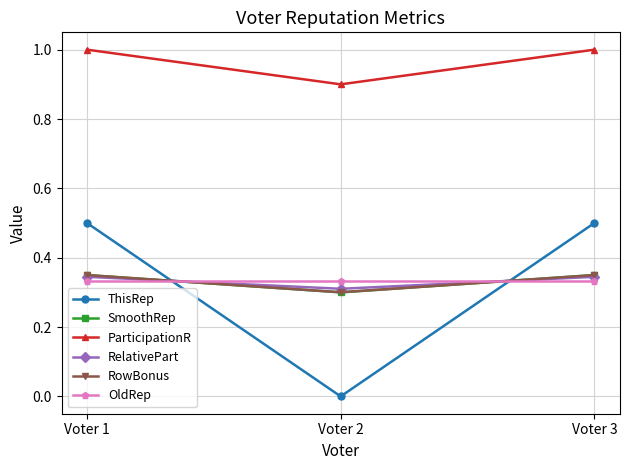

What is the value of the ThisRep point at the 1st from the left?

0.5